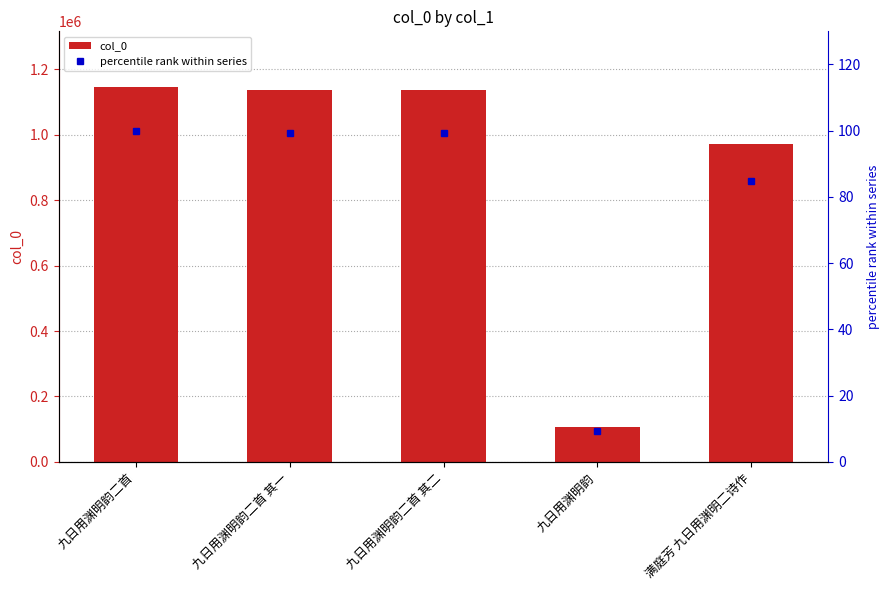

True or false: col_0 has a value of 288673.3 at 九日用渊明韵二首 其一.

False